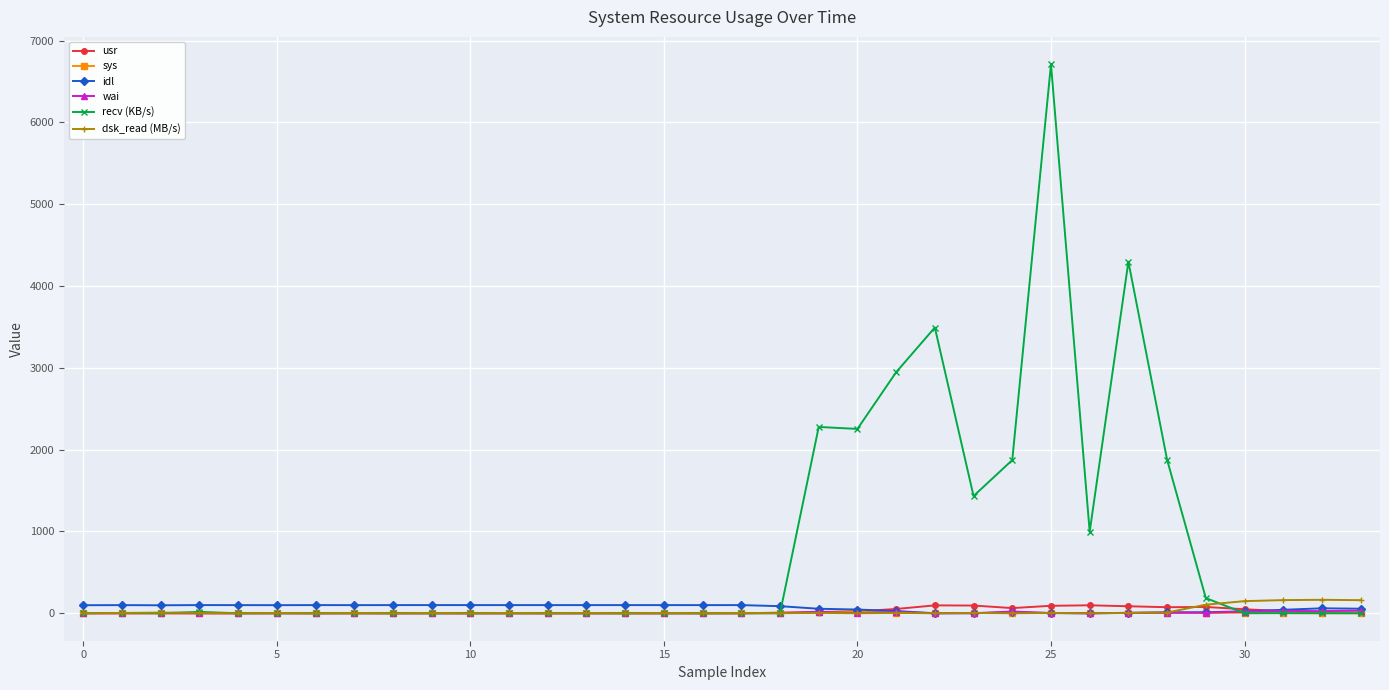

Which series has the largest total across all categories?

recv (KB/s)